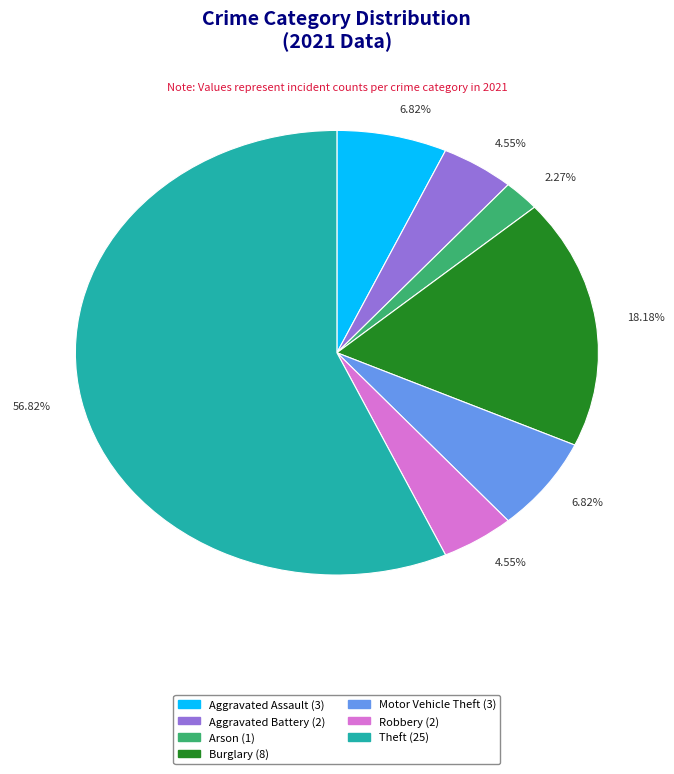

Does any single category account for the majority?

Yes